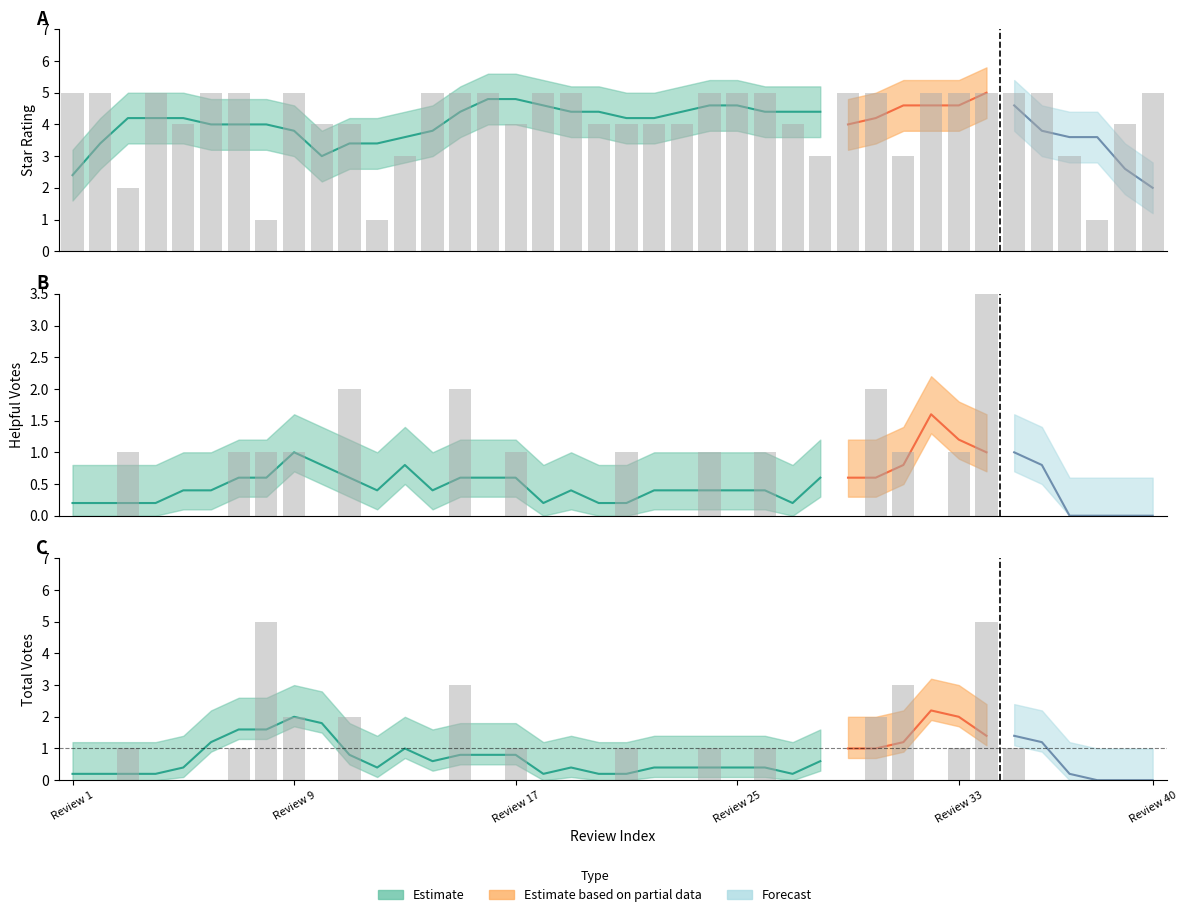

At how many categories does at least one series exceed 0?

40